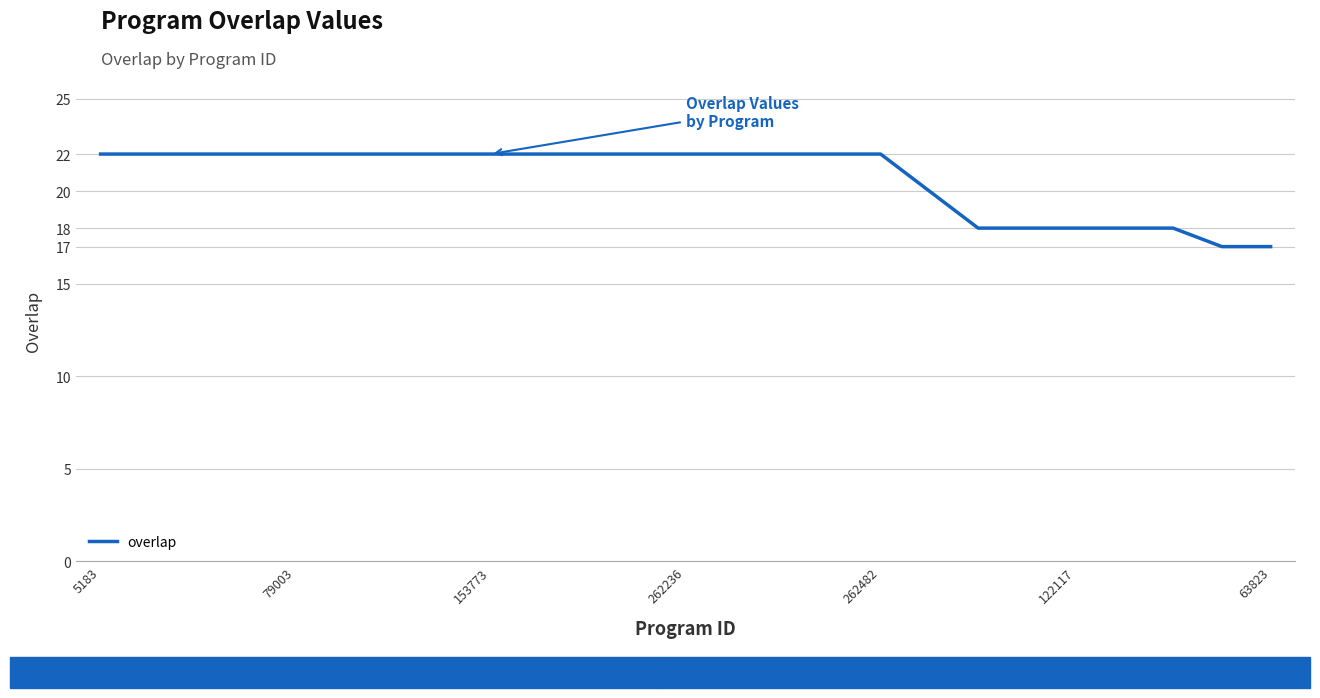

What is the minimum value shown in the chart?

17